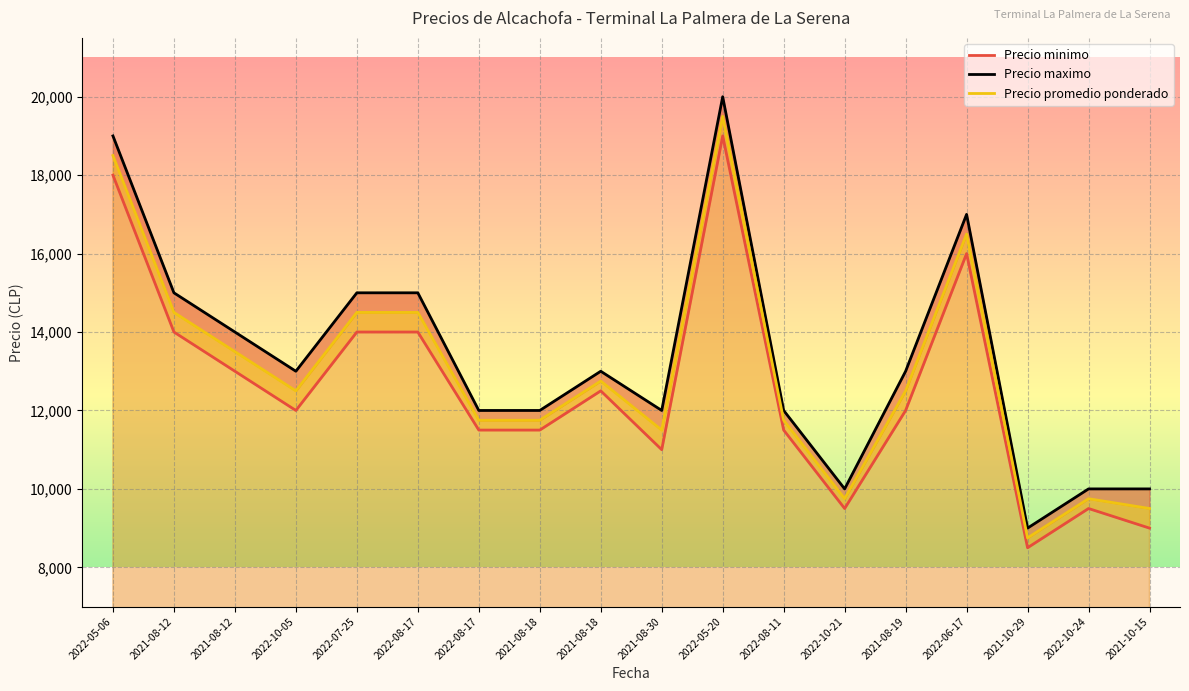

What is the difference between the maximum and minimum values in the Precio minimo series?

10500